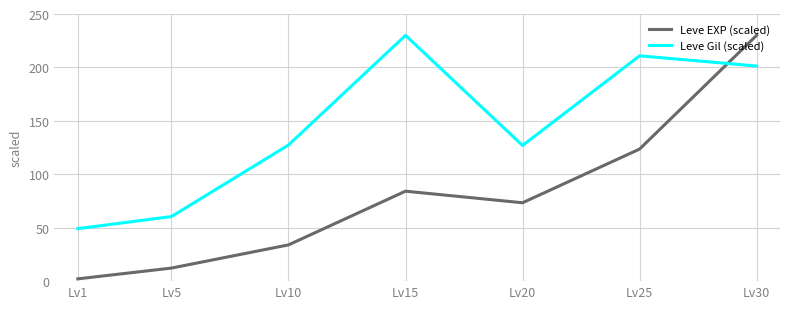

Count the number of categories in the chart.

7